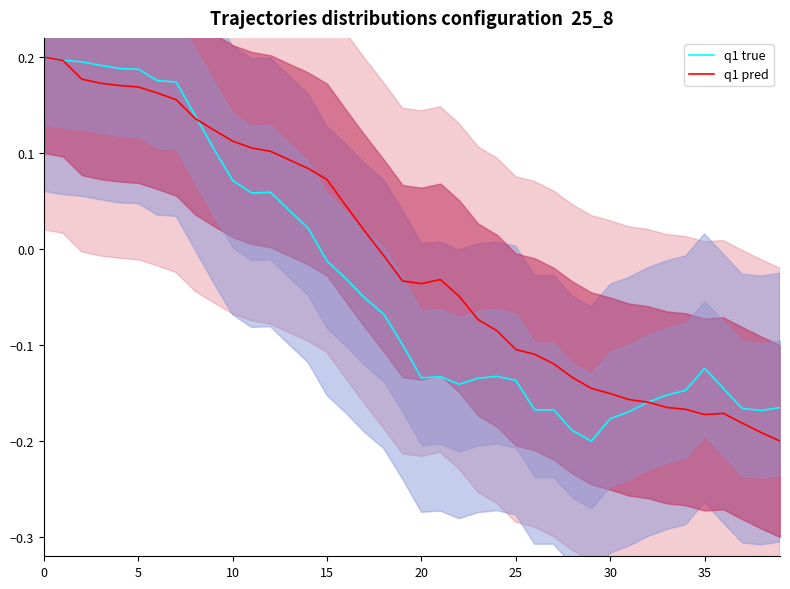

How many lines are shown in the chart?

2